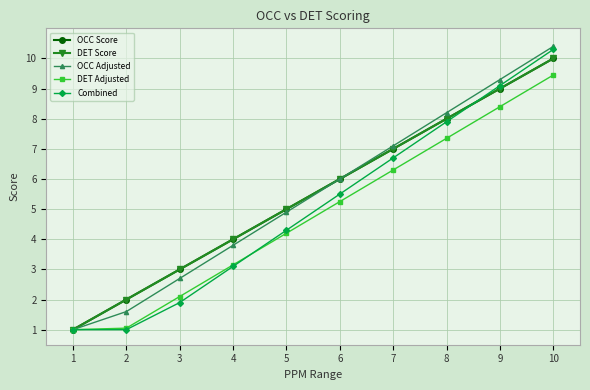

Does the chart have visible grid lines?

Yes